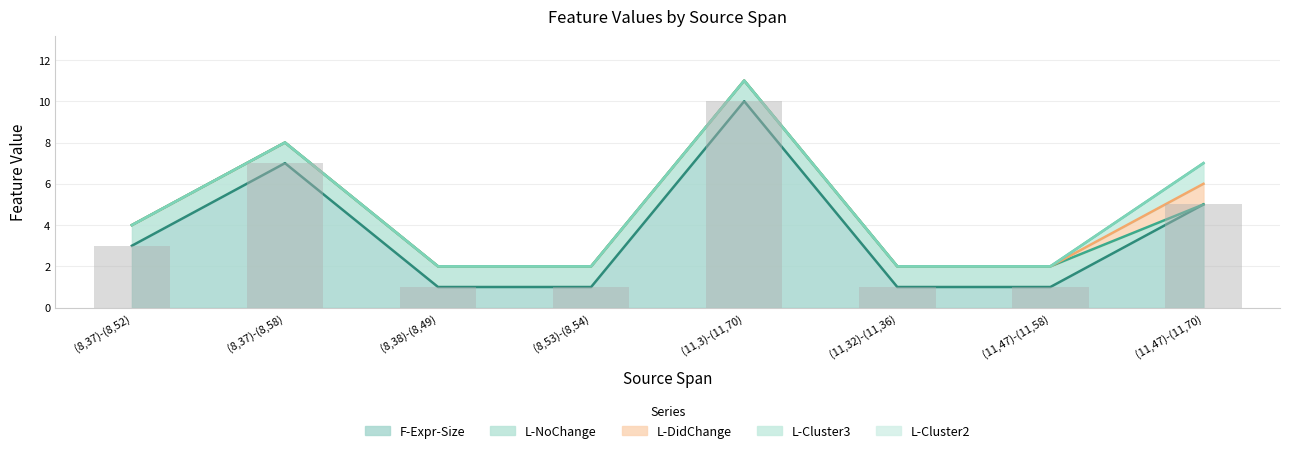

Which series has the widest spread of values?

F-Expr-Size